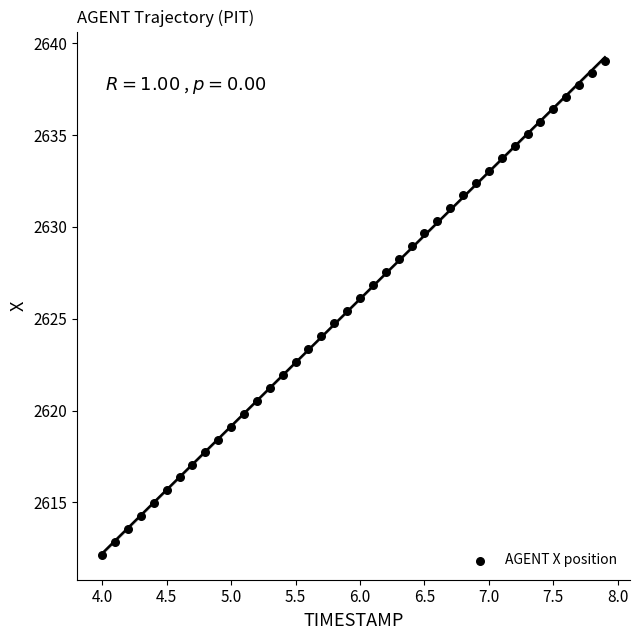

What is the range of X values (max minus min)?

3.9